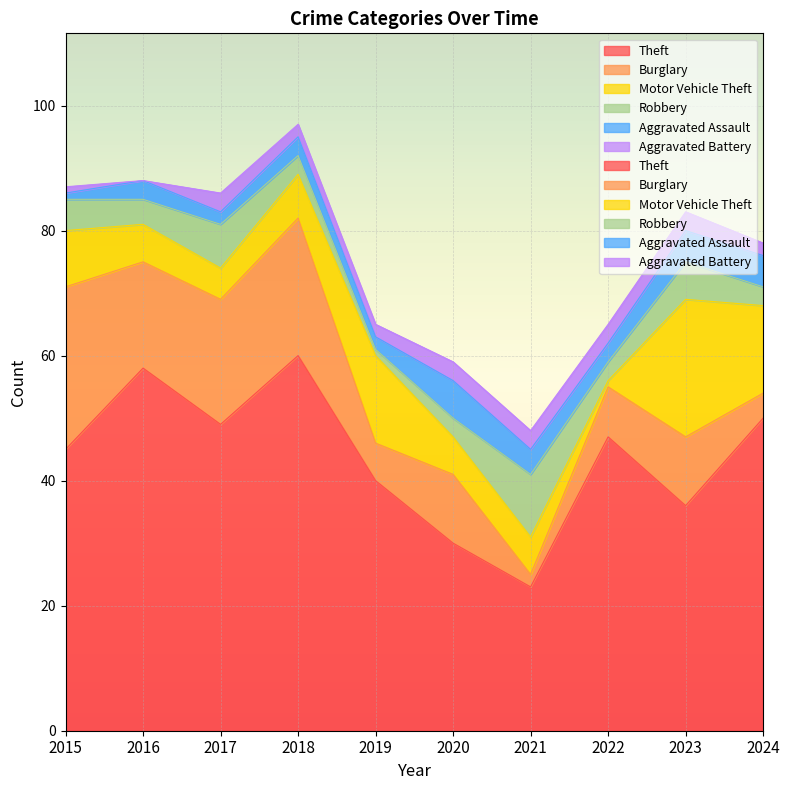

The value of Robbery at 2015 is 9. True or false?

False